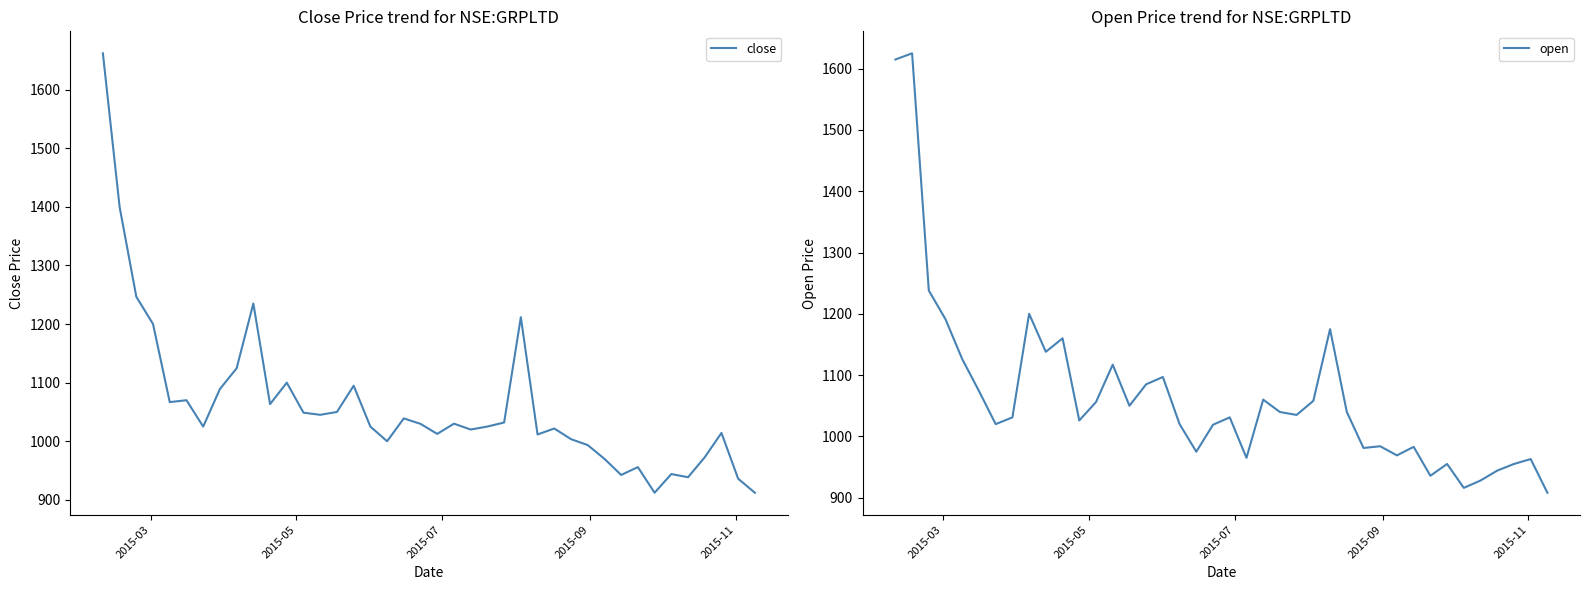

What is the lowest value of the open series?

908.0